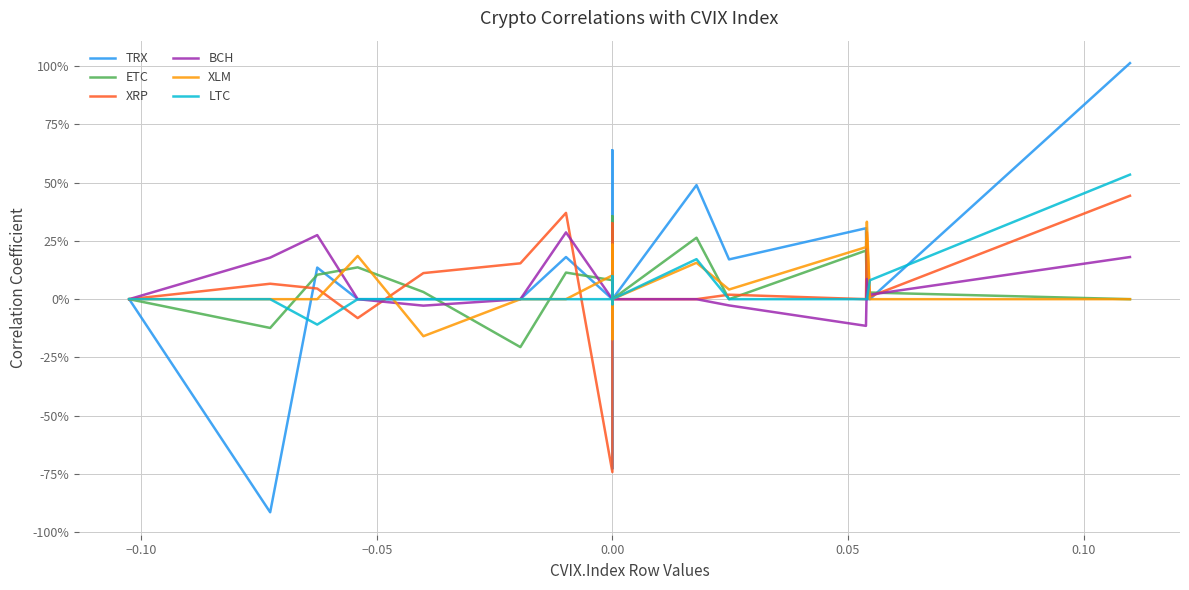

How many values in the XRP series are below 0?

3